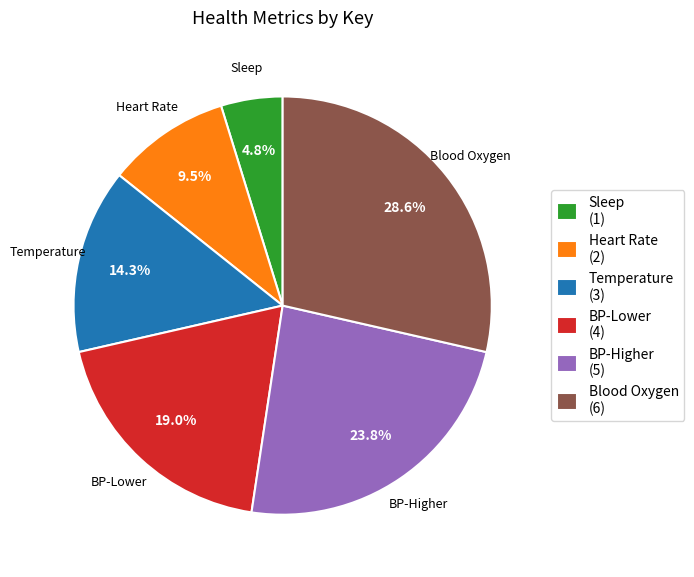

What is the ratio of the value at Temperature to the value at Heart Rate?

1.5